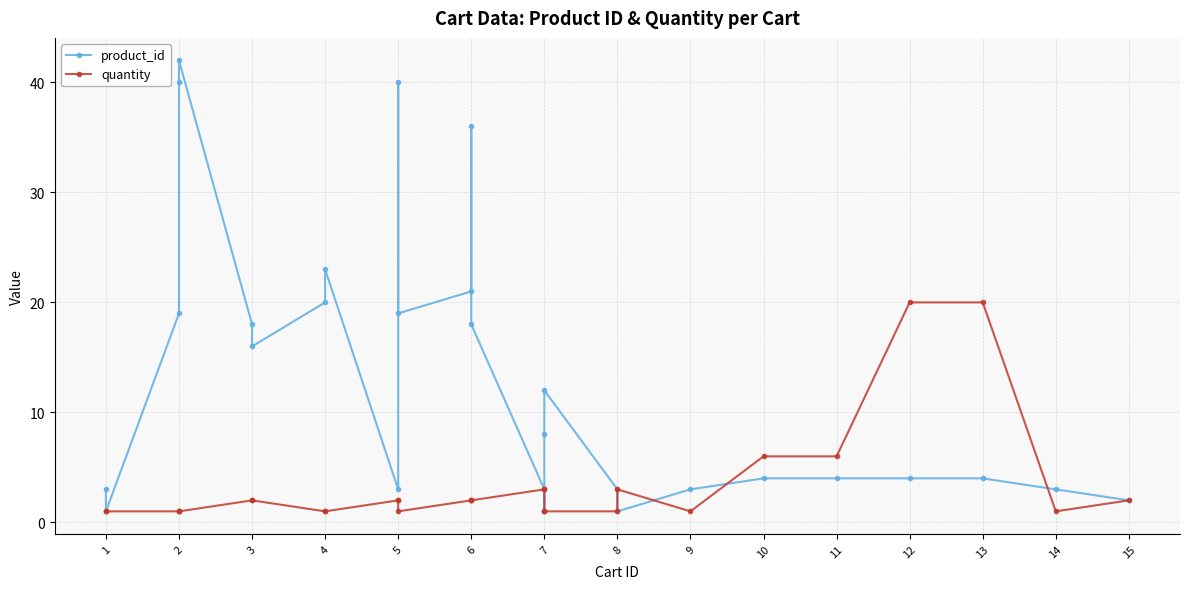

Is it true that product_id equals 2 at 10?

False